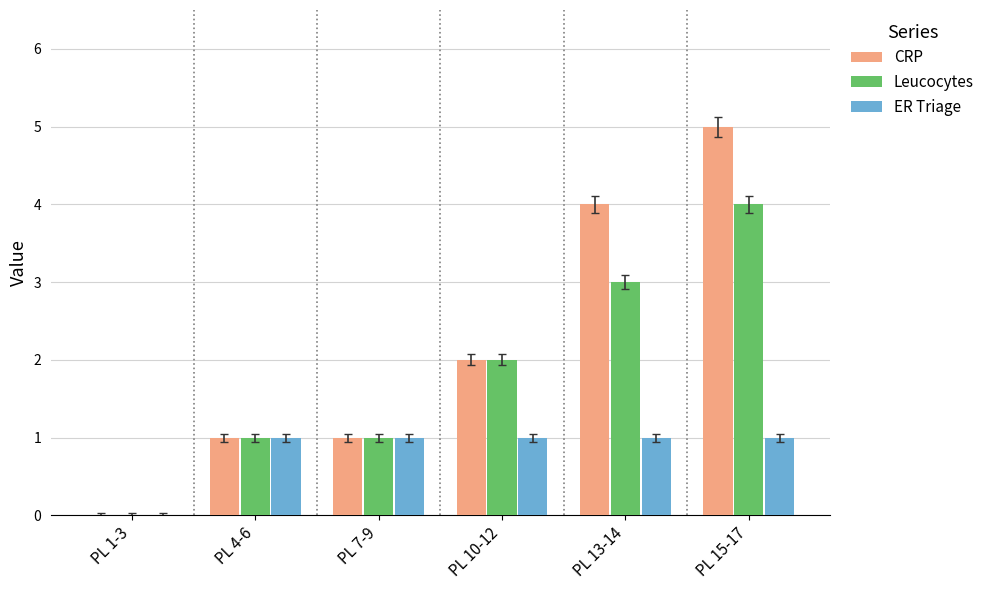

What is the sum of the CRP values at PL 10-12 and PL 15-17?

7